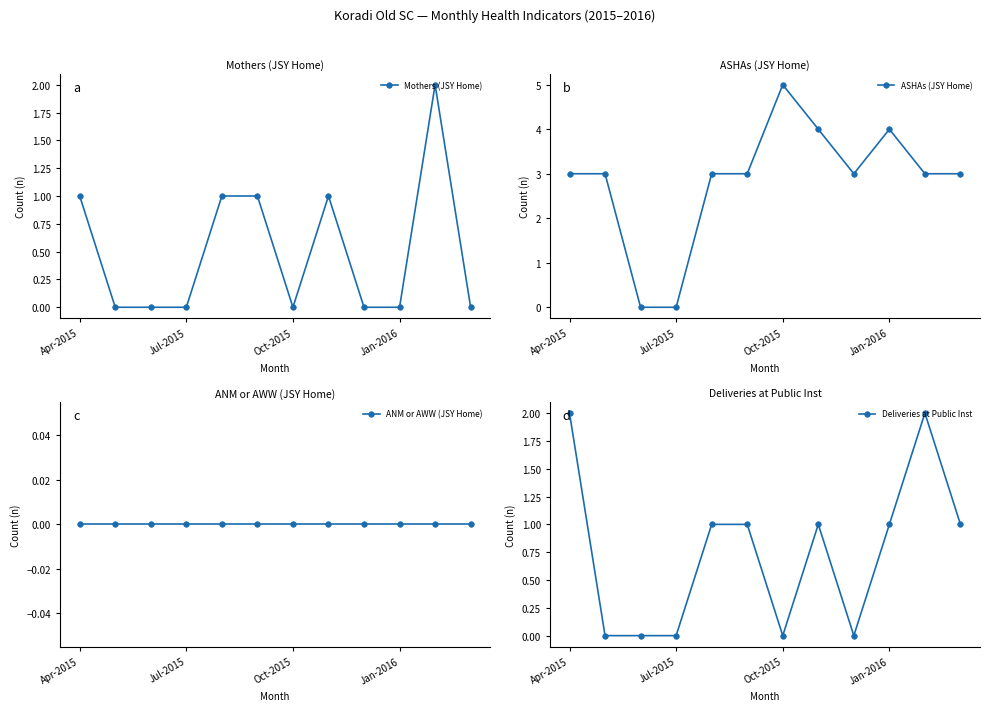

The Mothers (JSY Home) series shows -1 at Jan-2016. True or false?

False